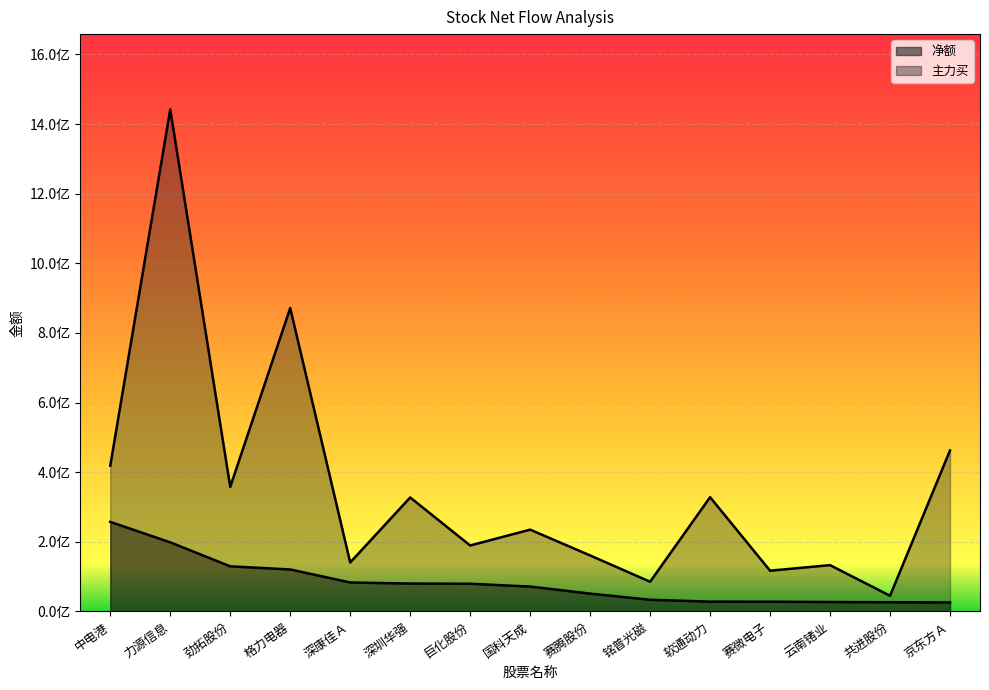

Rank the series by their maximum value, from lowest to highest.

净额, 主力买